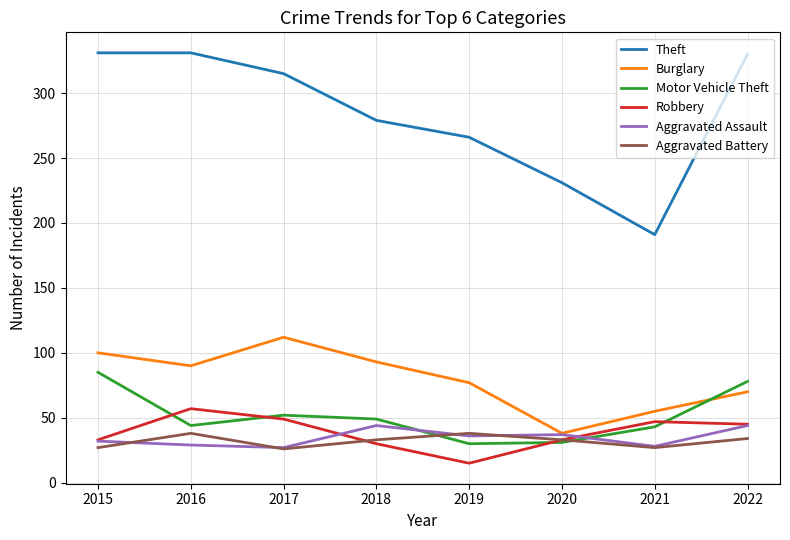

True or false: Burglary and Theft intersect in this chart.

False